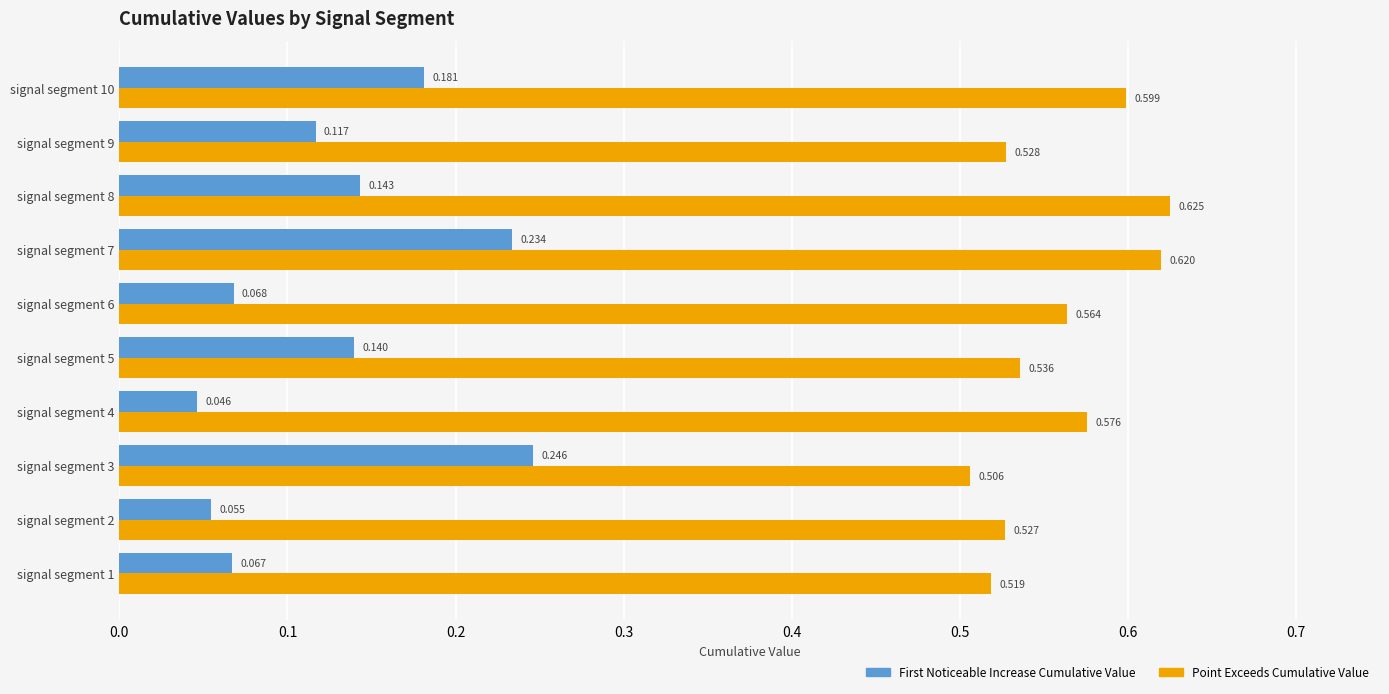

Which category has the highest value across all series?

signal segment 8